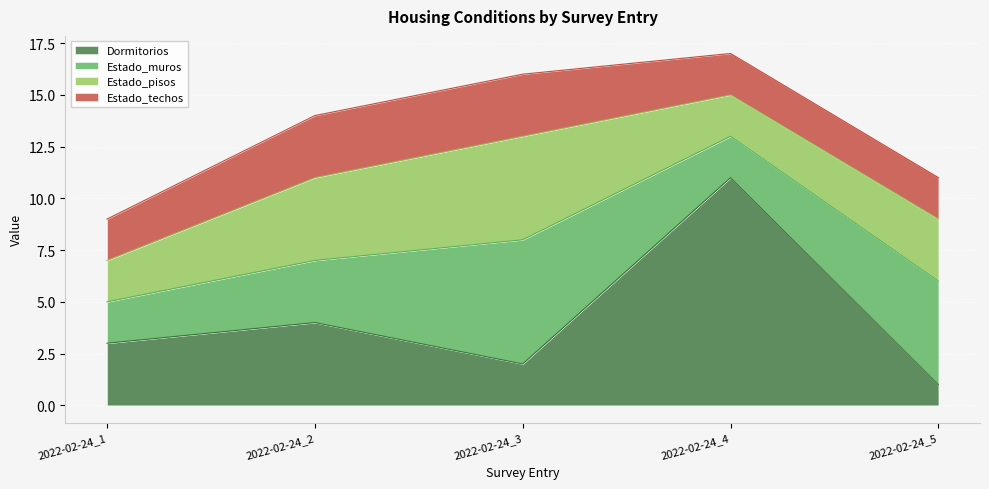

Is the value of Estado_muros at 2022-02-24_5 greater than the value of Dormitorios at 2022-02-24_5?

Yes